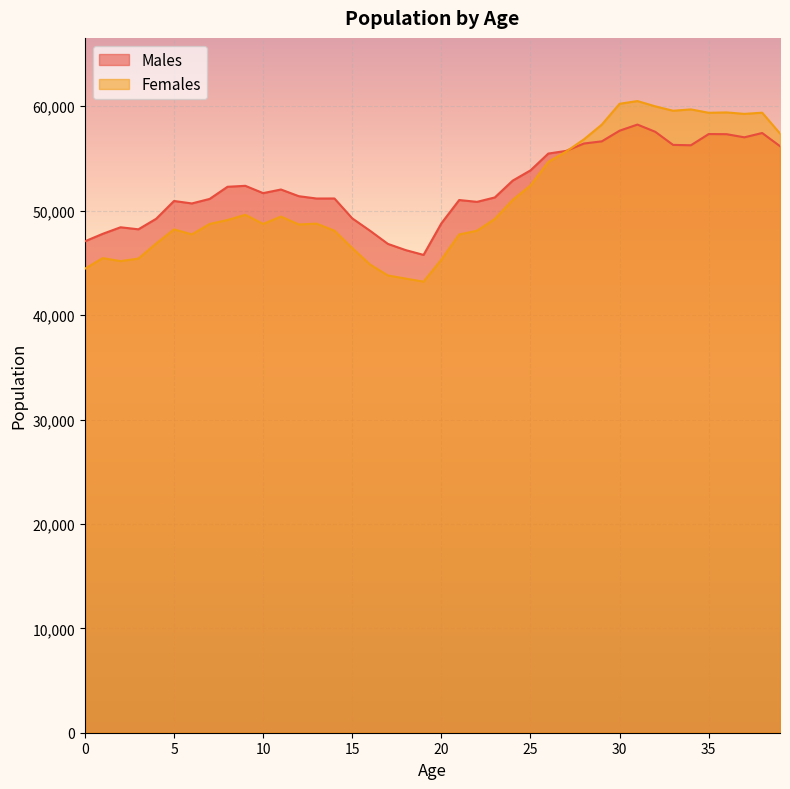

In Males, how many points are higher than both neighbors (excluding endpoints)?

9